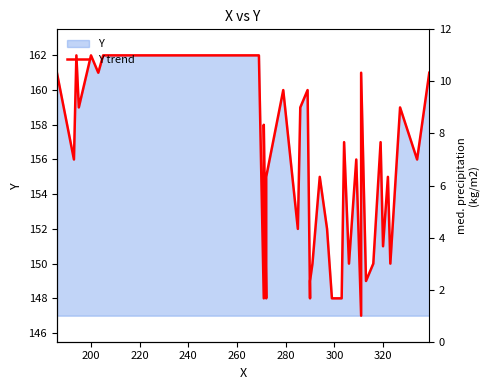

What is the greatest value displayed?

162